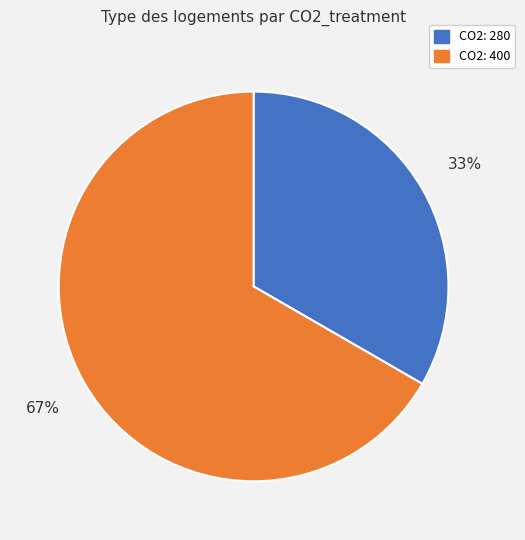

How many slices are in this pie chart?

2